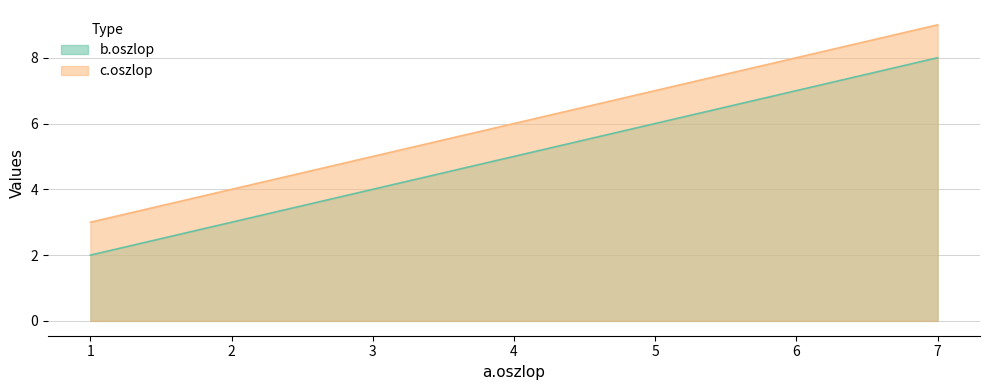

Which series has the largest range (max minus min)?

b.oszlop